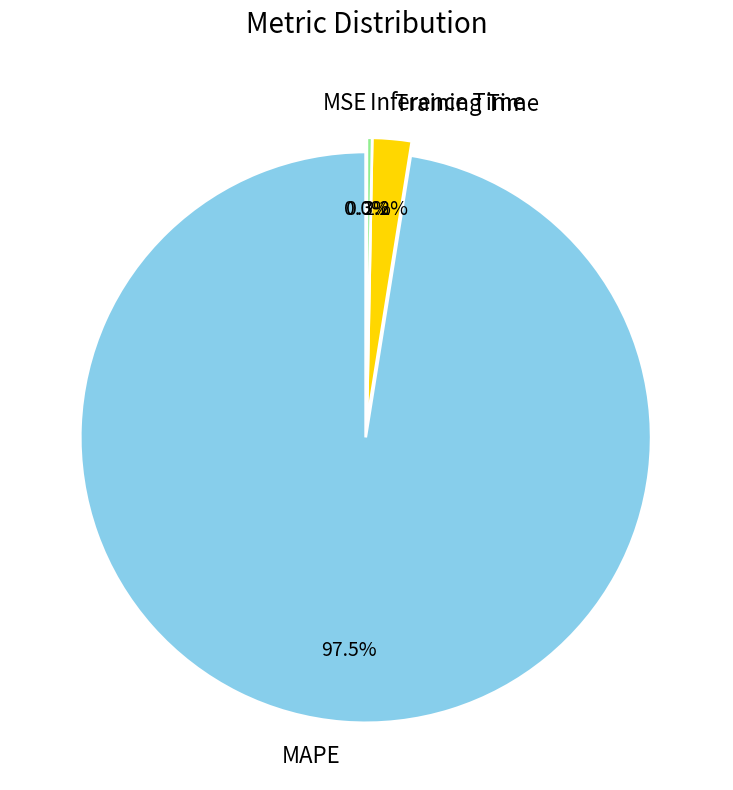

True or false: MAPE accounts for 91% of the total.

False